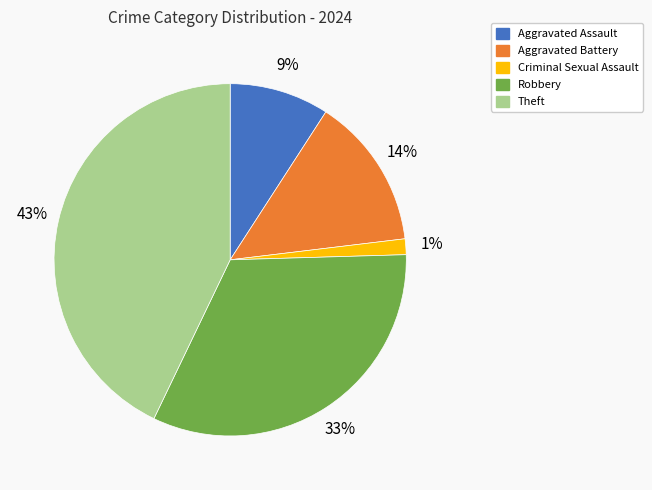

Between Aggravated Battery and Robbery, which is larger?

Robbery